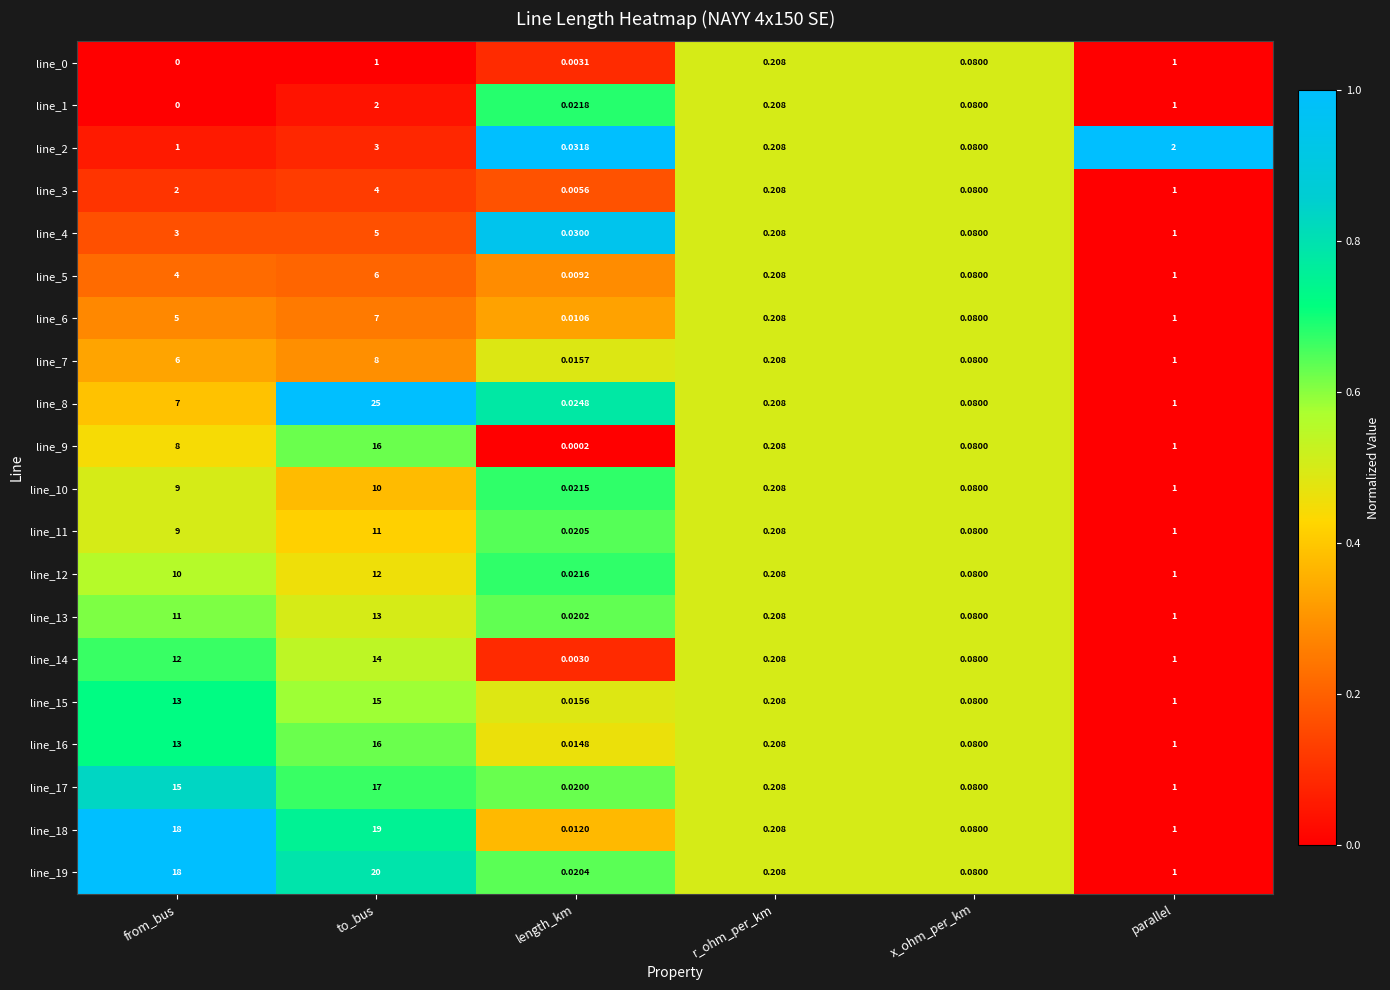

Is the value of line_10 at to_bus greater than the value of line_3 at to_bus?

Yes